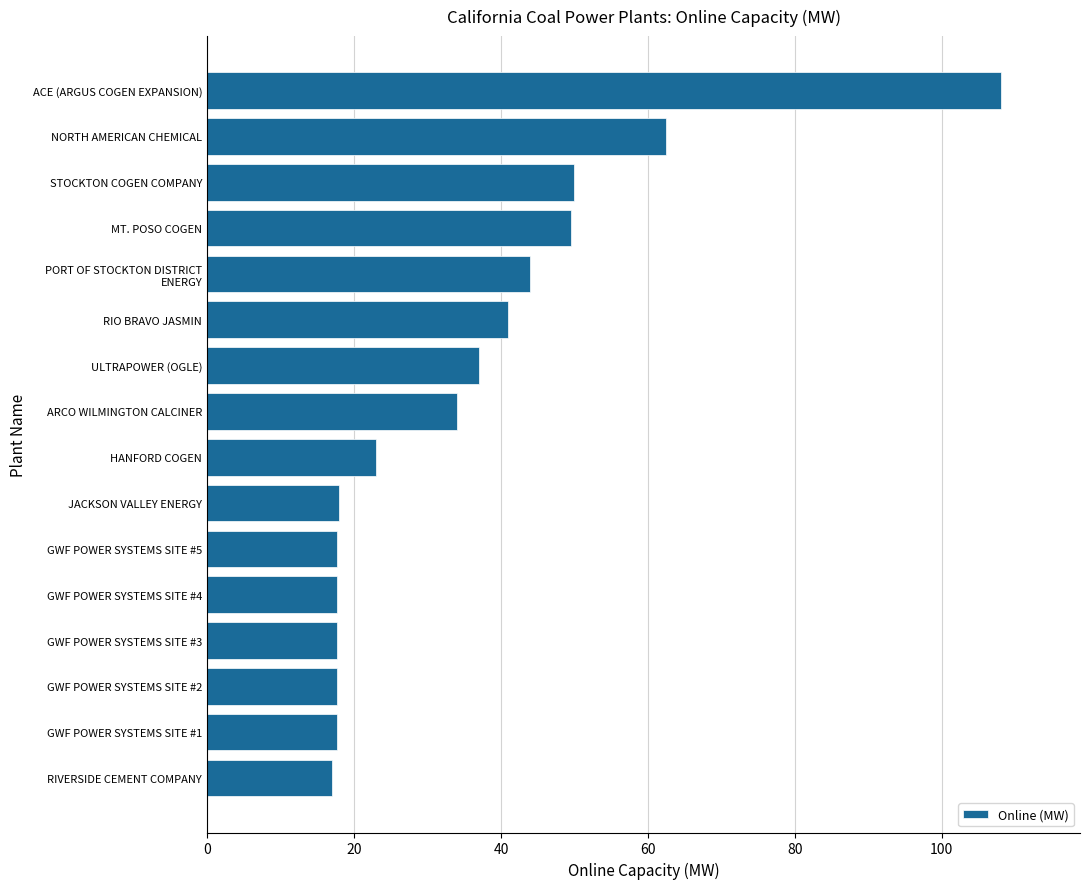

Does the chart contain any negative values?

No